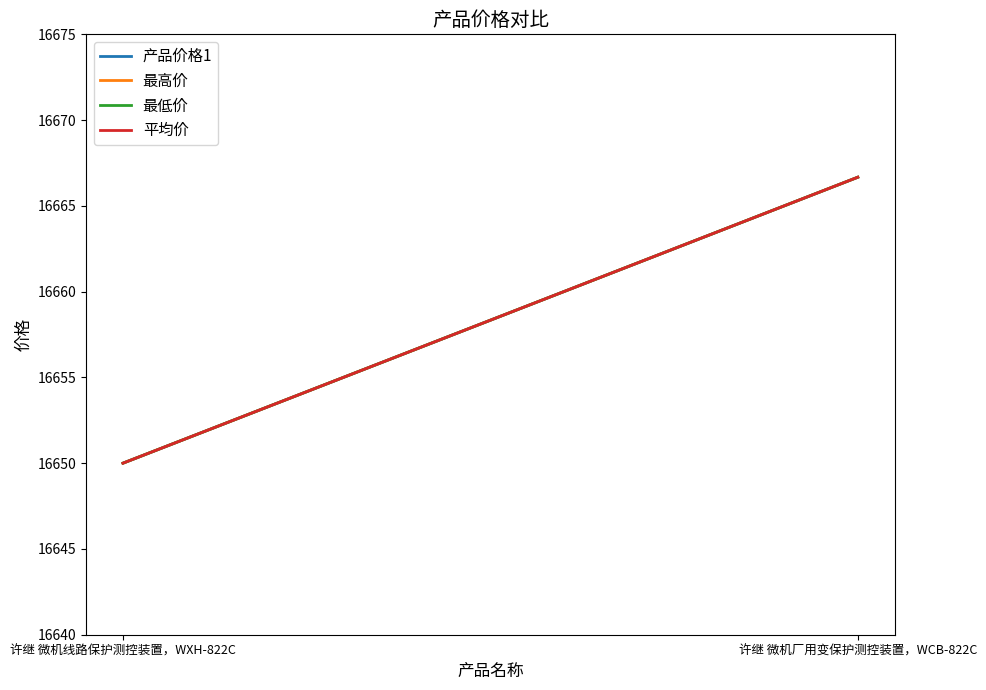

How many categories are shown in the chart?

2